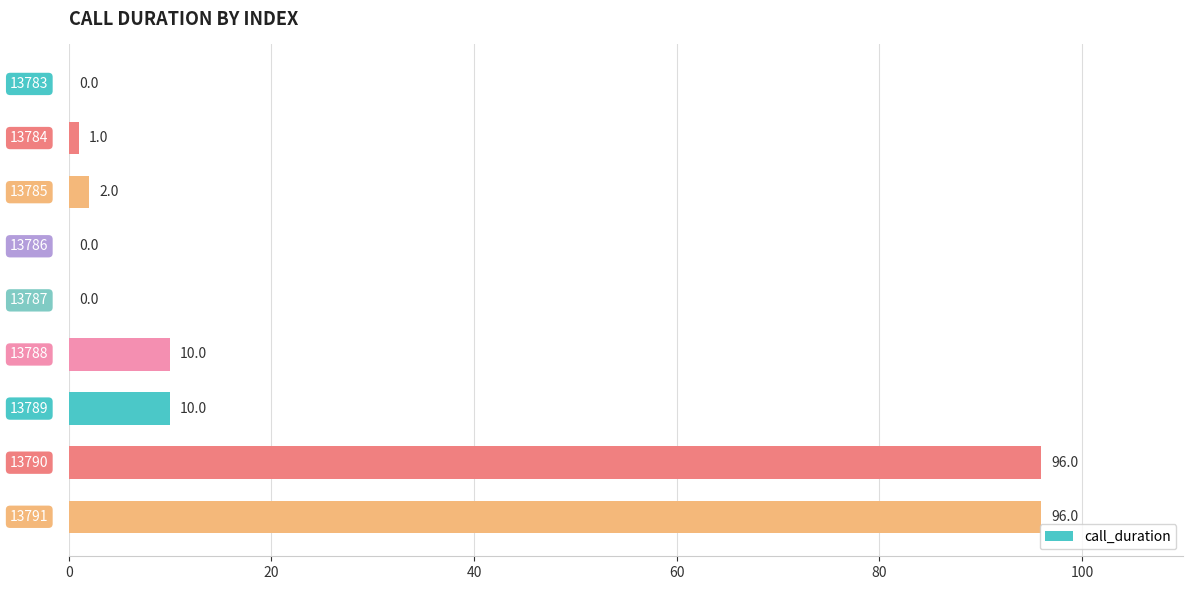

How many data points does each series have?

9